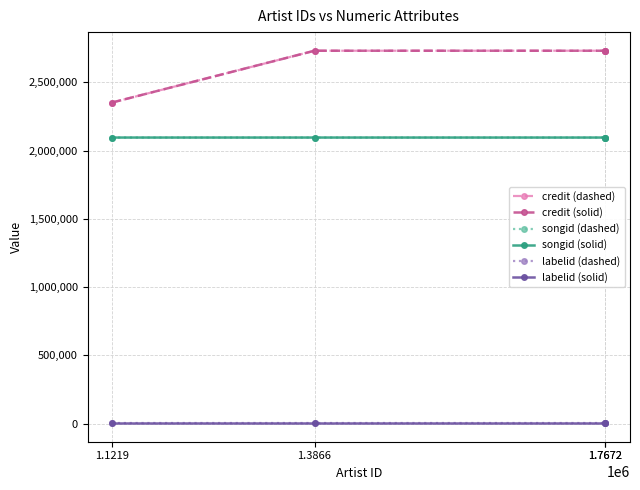

Reading left to right, what are all the values shown in this chart?

credit (dashed): 1.1219=2352607	1.3866=2732000	1.7672=2732000	1.7672=2732000
credit (solid): 1.1219=2352607	1.3866=2732000	1.7672=2732000	1.7672=2732000
songid (dashed): 1.1219=2095796	1.3866=2095798	1.7672=2095798	1.7672=2095798
songid (solid): 1.1219=2095796	1.3866=2095798	1.7672=2095798	1.7672=2095798
labelid (dashed): 1.1219=3267	1.3866=3267	1.7672=3267	1.7672=3267
labelid (solid): 1.1219=3267	1.3866=3267	1.7672=3267	1.7672=3267